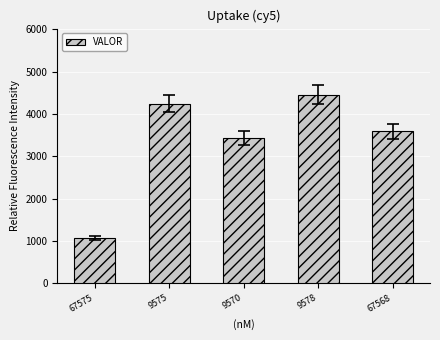

What position from the left is 67575?

1